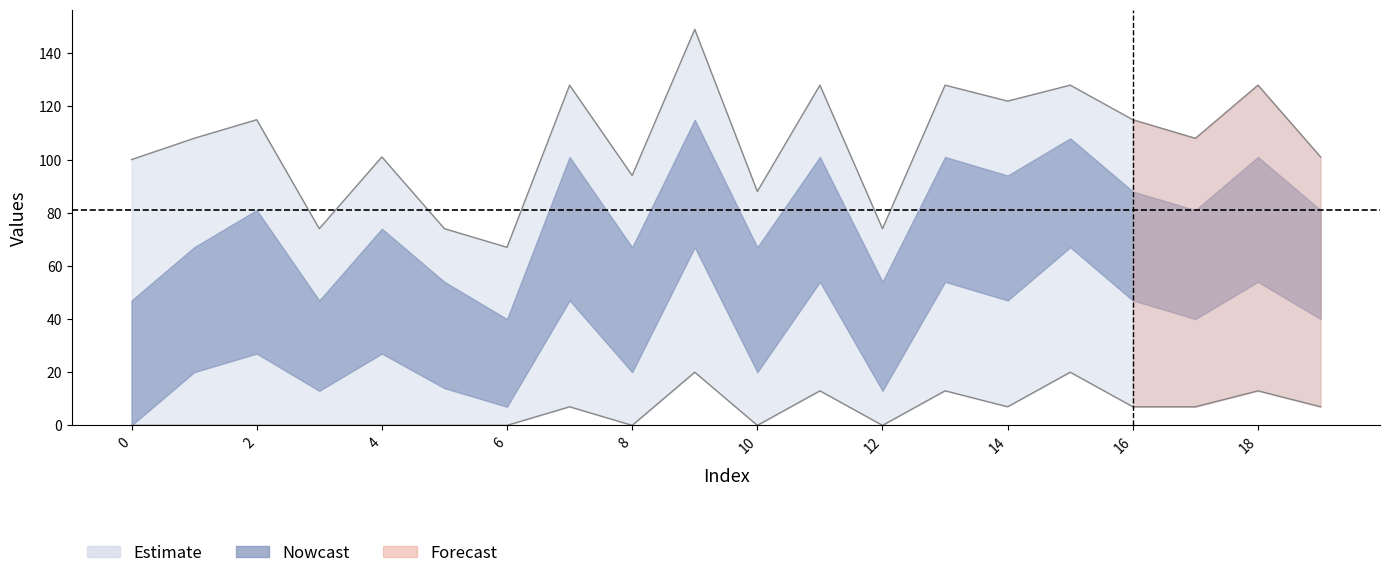

What is the greatest value displayed?

149